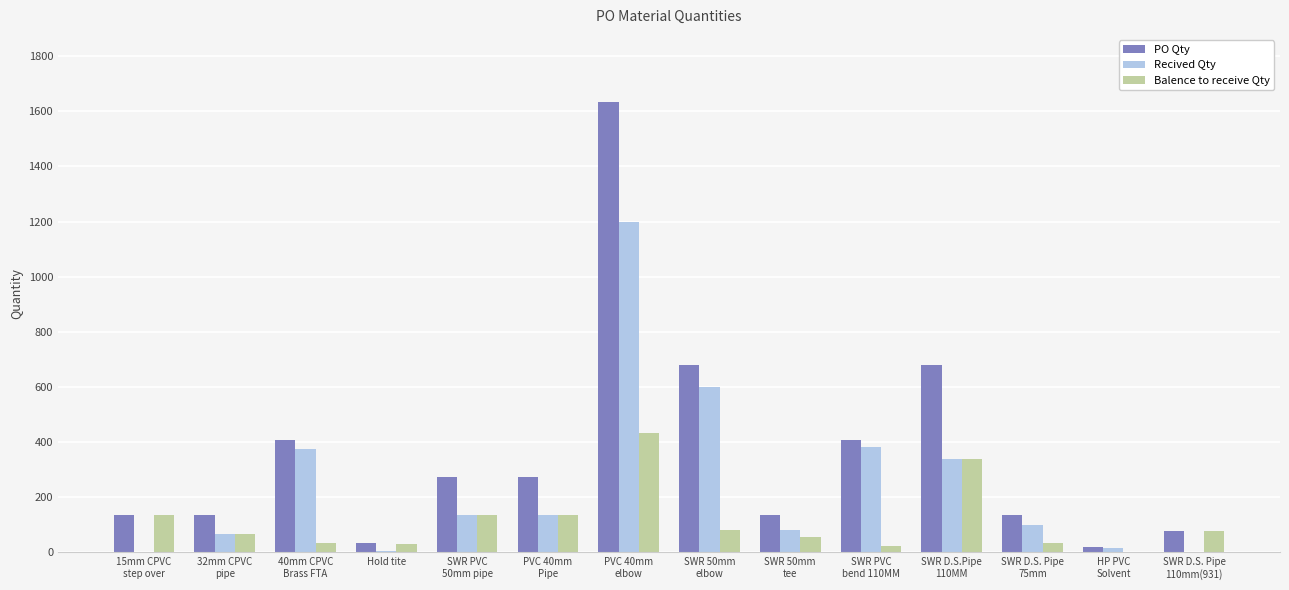

What is the greatest value displayed?

1632.0